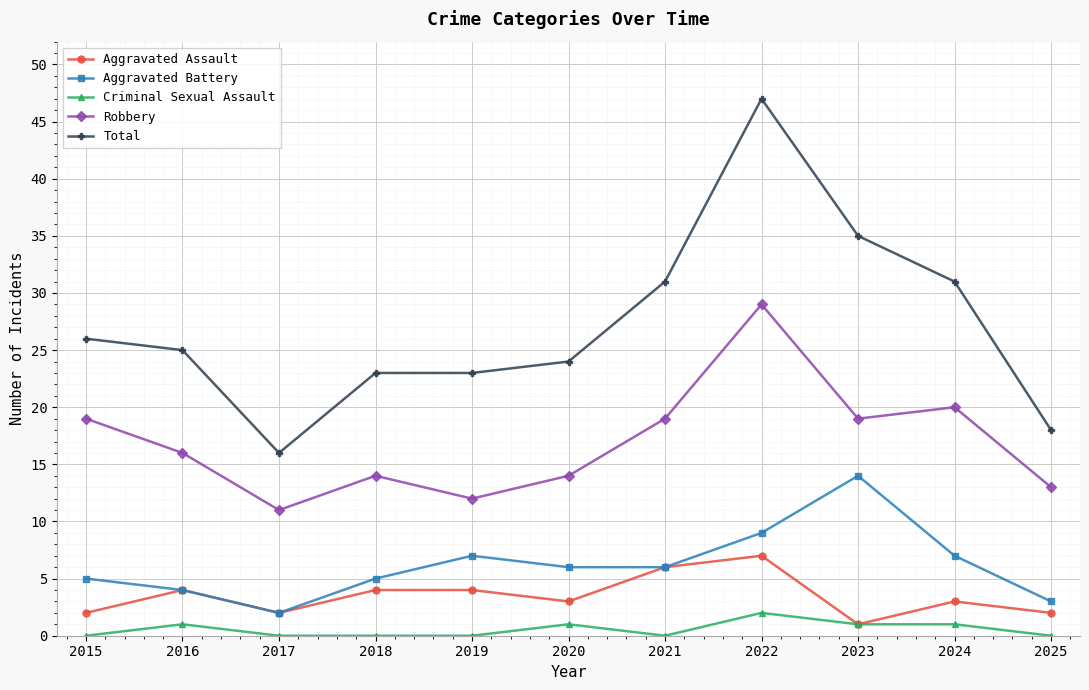

How many lines are shown in the chart?

5